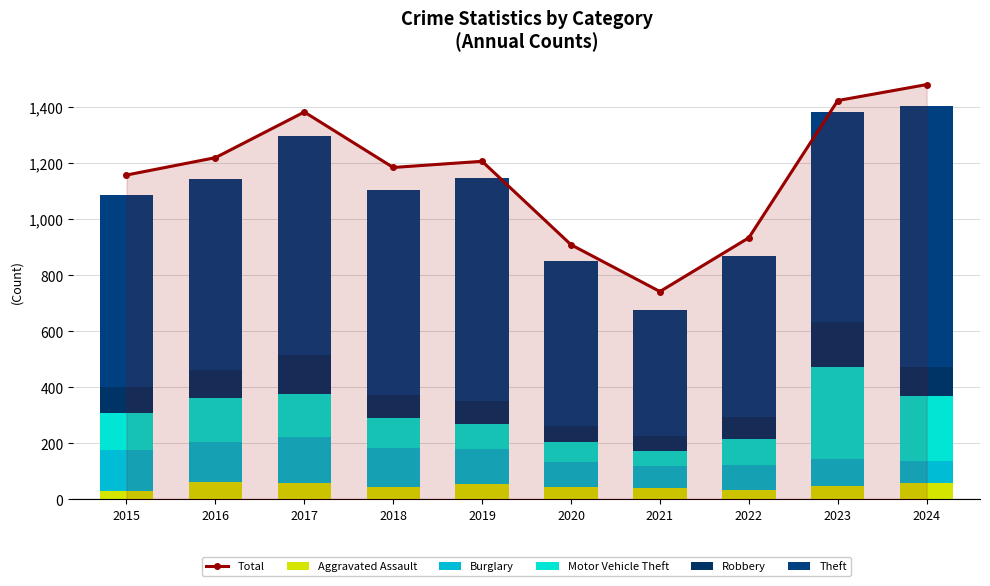

Reading right to left, extract all data points from this chart.

Total: 2024=1481	2023=1424	2022=934	2021=742	2020=909	2019=1207	2018=1185	2017=1383	2016=1220	2015=1158
Aggravated Assault: 2024=59	2023=48	2022=35	2021=41	2020=43	2019=55	2018=44	2017=59	2016=60	2015=30
Burglary: 2024=79	2023=97	2022=89	2021=78	2020=90	2019=125	2018=138	2017=165	2016=143	2015=146
Motor Vehicle Theft: 2024=231	2023=328	2022=92	2021=55	2020=72	2019=90	2018=107	2017=152	2016=160	2015=133
Robbery: 2024=103	2023=159	2022=78	2021=53	2020=57	2019=81	2018=84	2017=140	2016=100	2015=93
Theft: 2024=931	2023=750	2022=576	2021=450	2020=589	2019=798	2018=730	2017=782	2016=682	2015=686